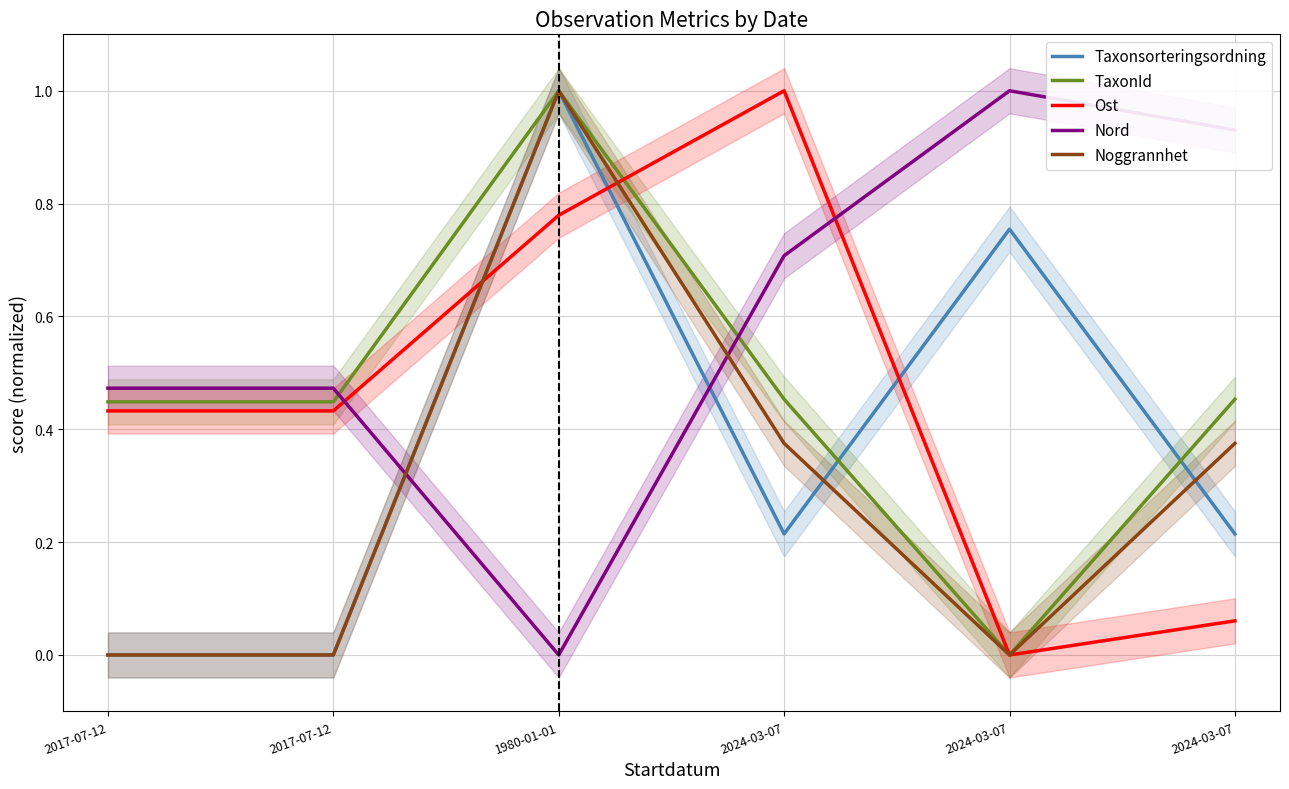

What is the difference between the highest and lowest values at 2024-03-07?

0.8